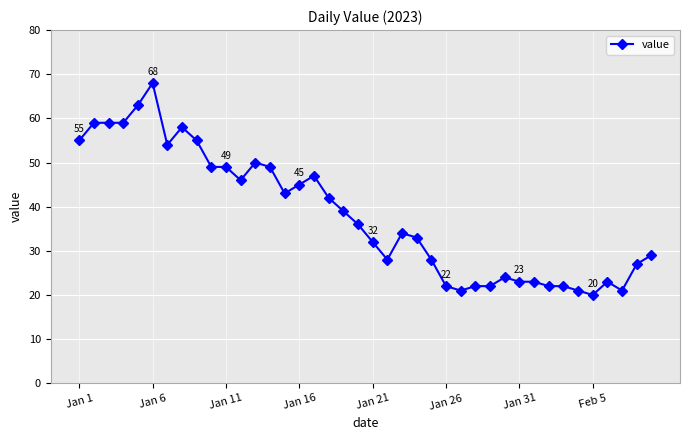

What is the greatest value displayed?

68